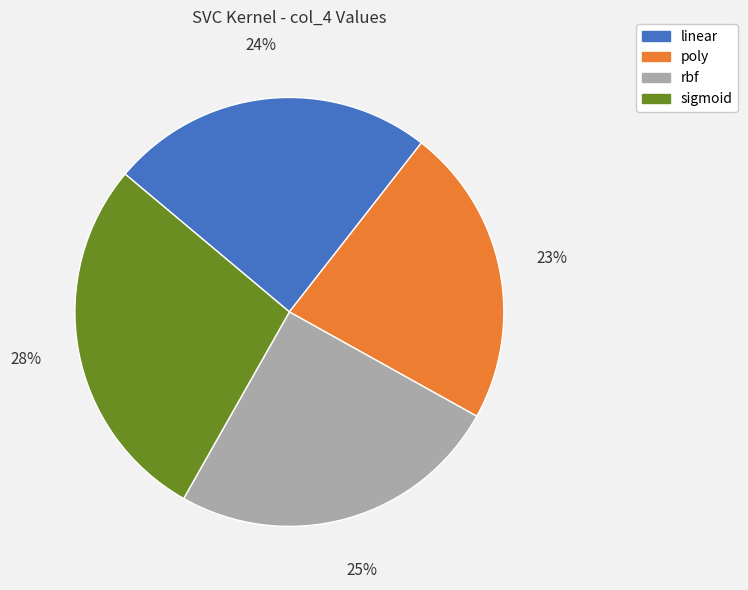

What percentage is the poly slice, to the nearest percent?

23%